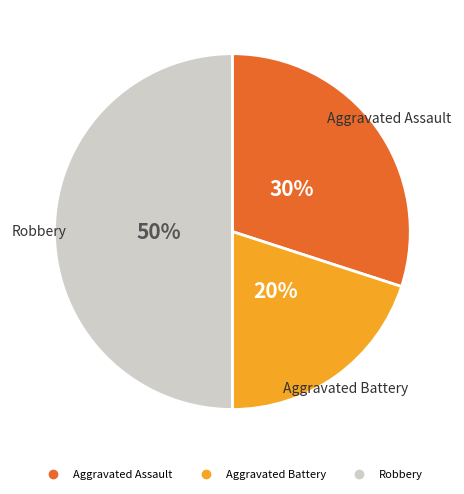

To the nearest percent, what is the difference between the Aggravated Battery and Robbery slice percentages?

30%